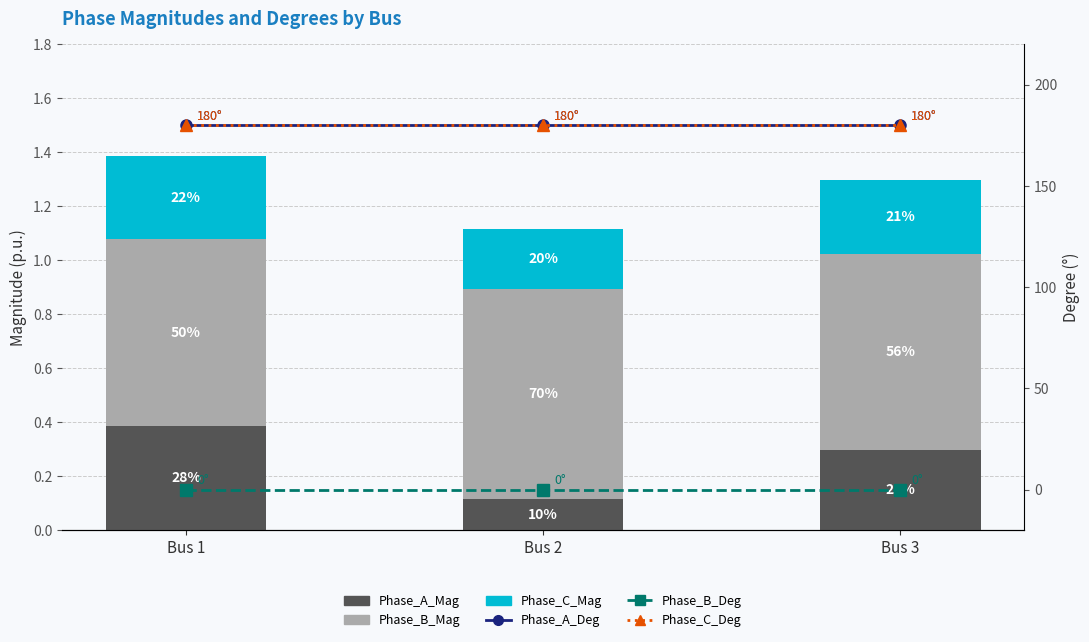

The Phase_C_Mag series shows 0.4 at Bus 3. True or false?

False